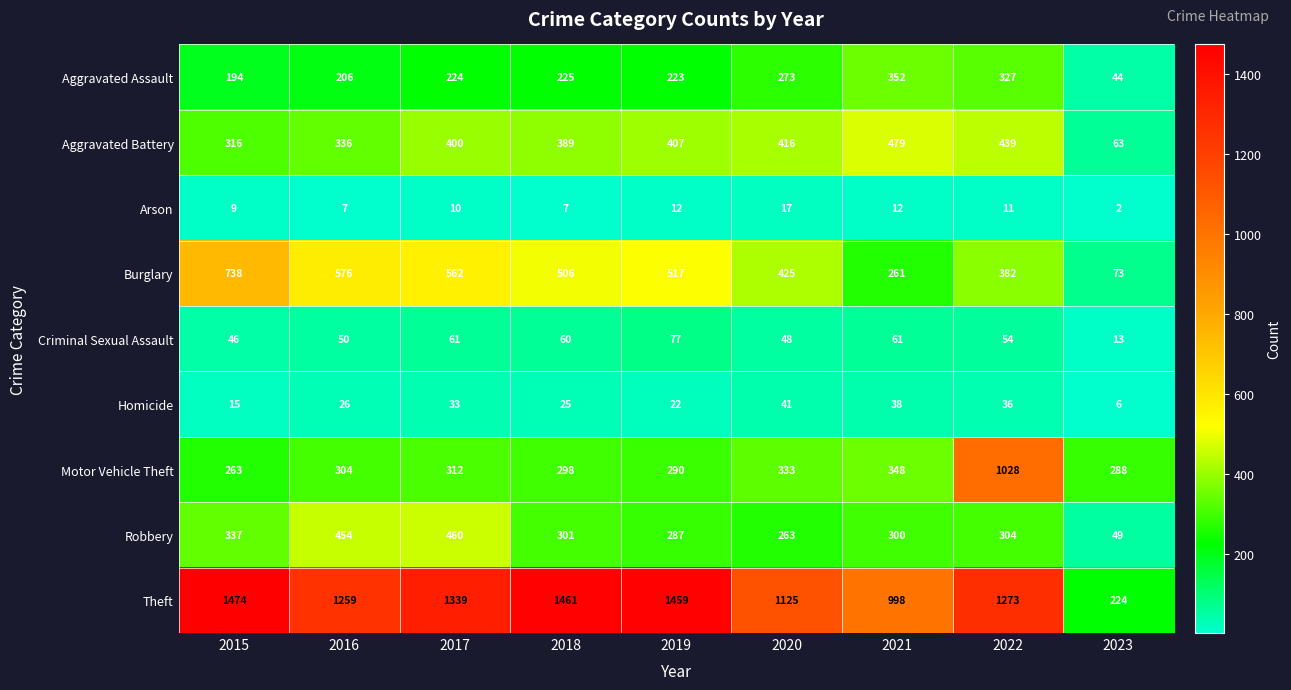

Is it true that Motor Vehicle Theft equals 290 at 2019?

True